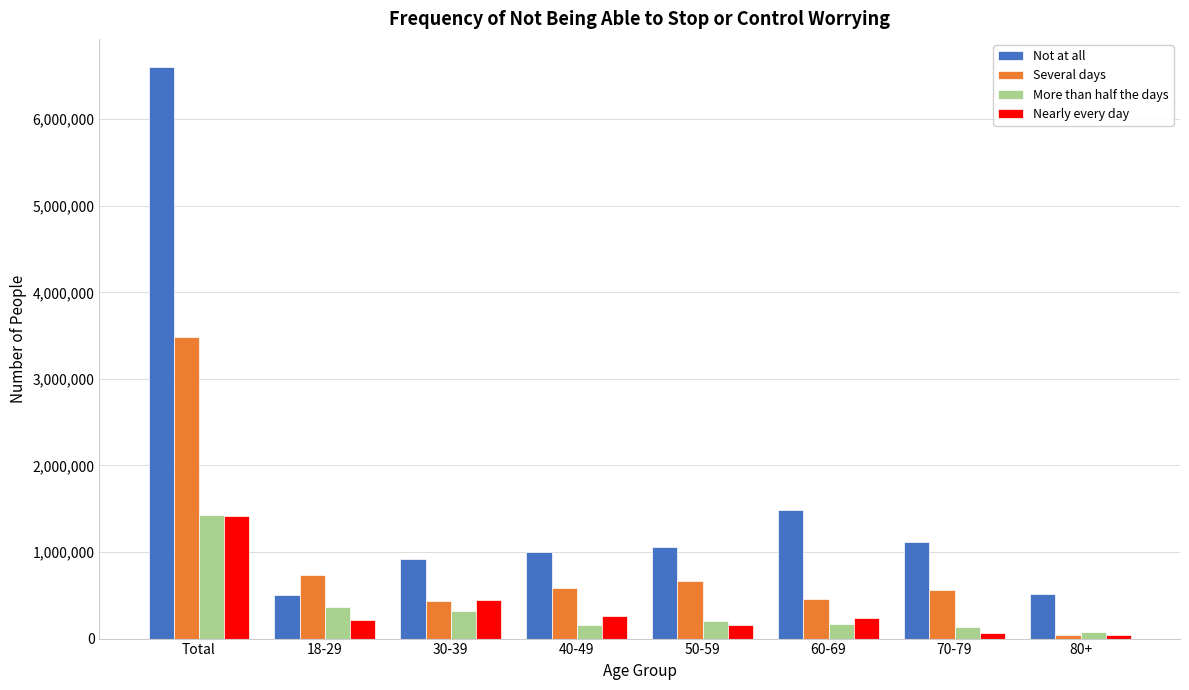

What is the average value of the Not at all series?

1649765